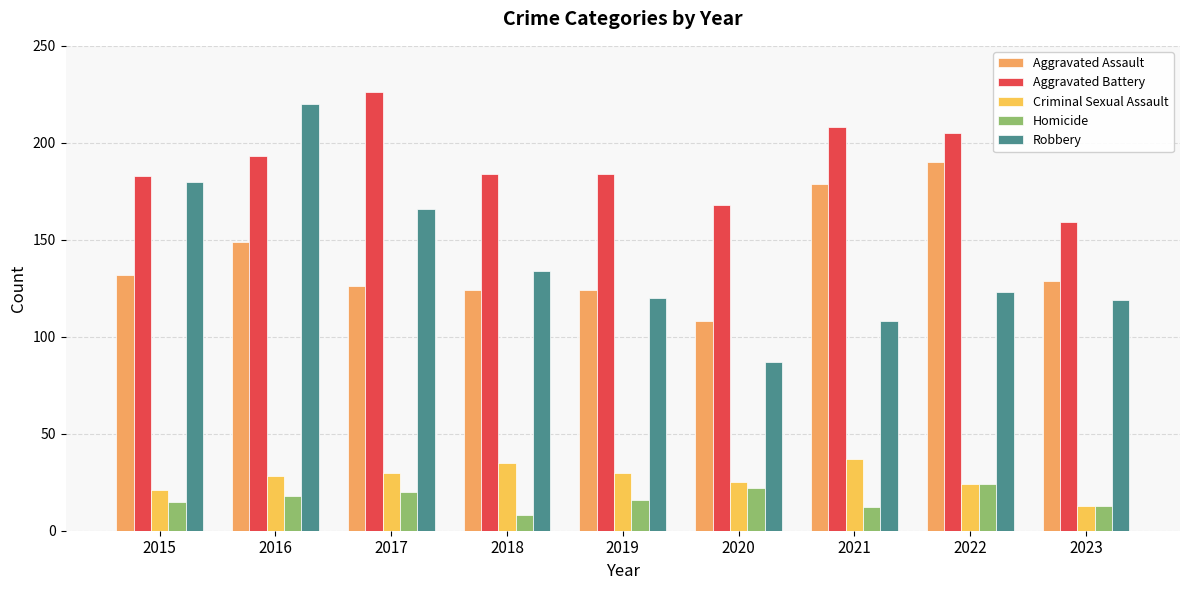

How many values in the Aggravated Assault series are below 129?

4